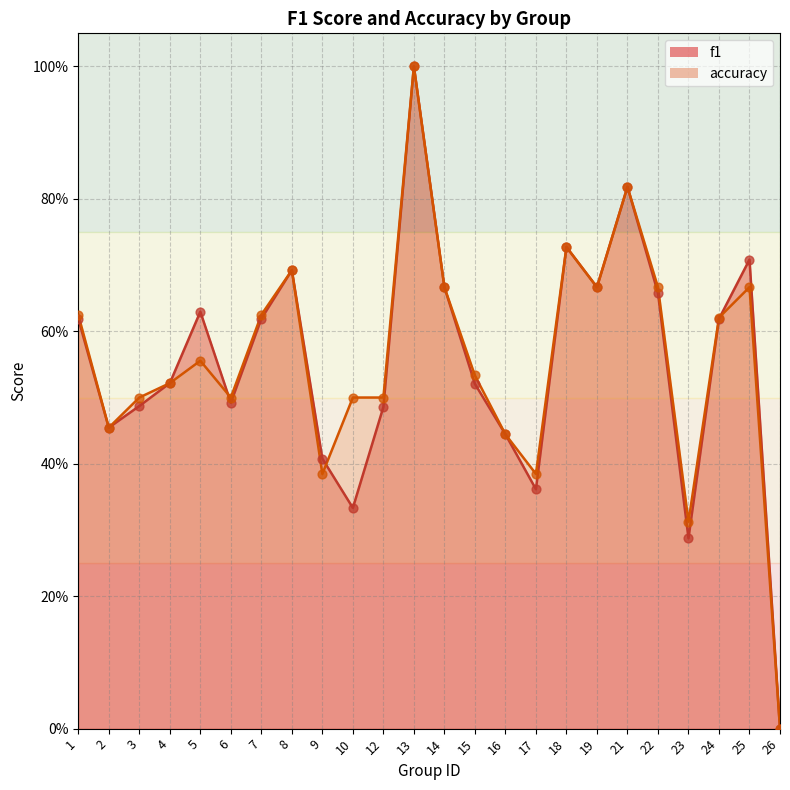

Which series has the widest spread of Y values?

f1